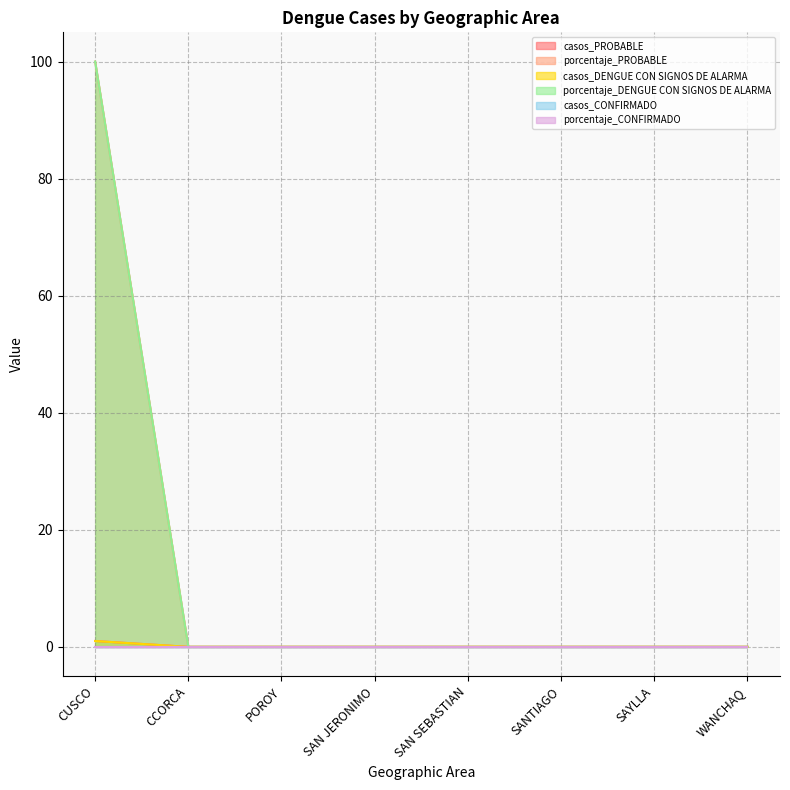

Which series has the widest spread of values?

porcentaje_PROBABLE